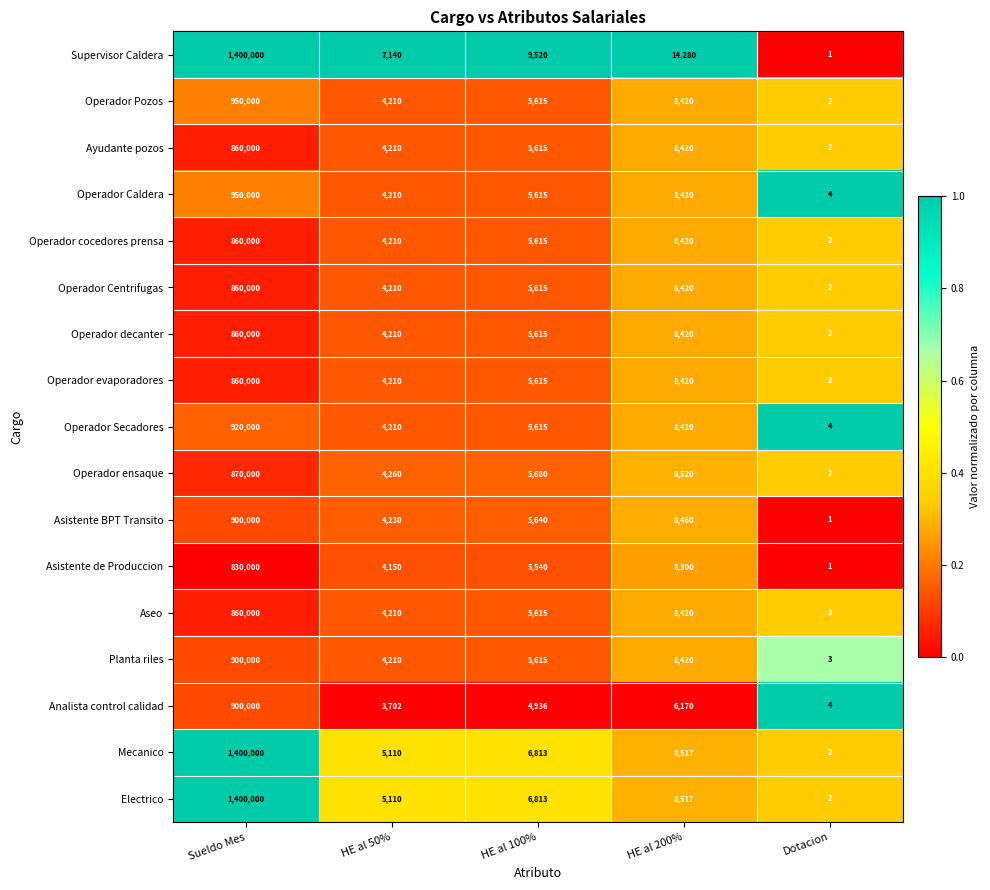

At which label is Analista control calidad closest to 450002?

HE al 200%